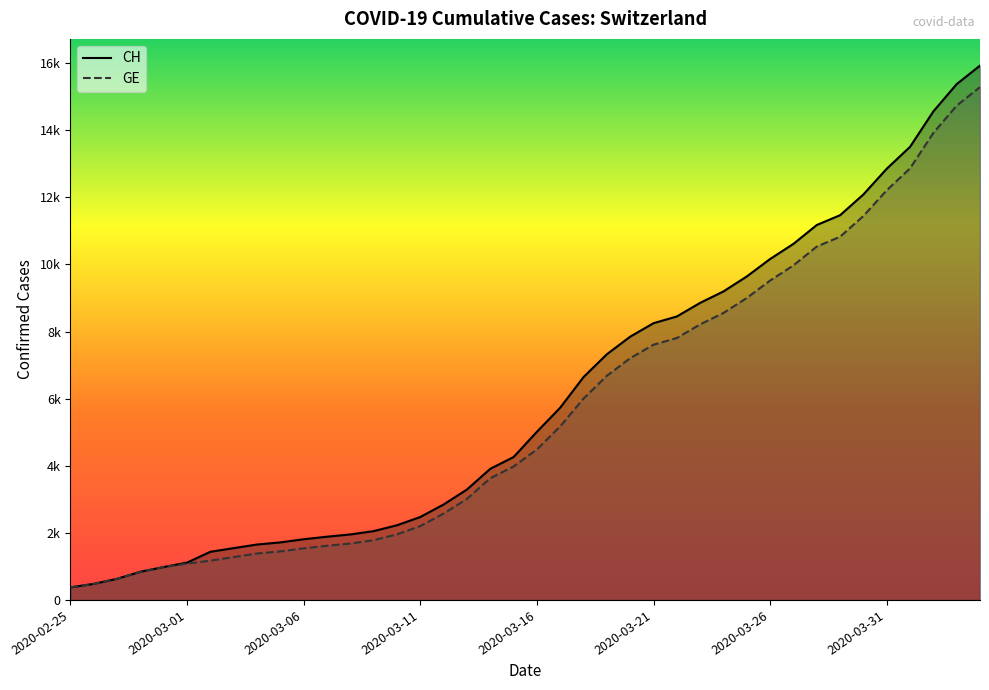

What are all the series names shown in the legend?

CH, GE